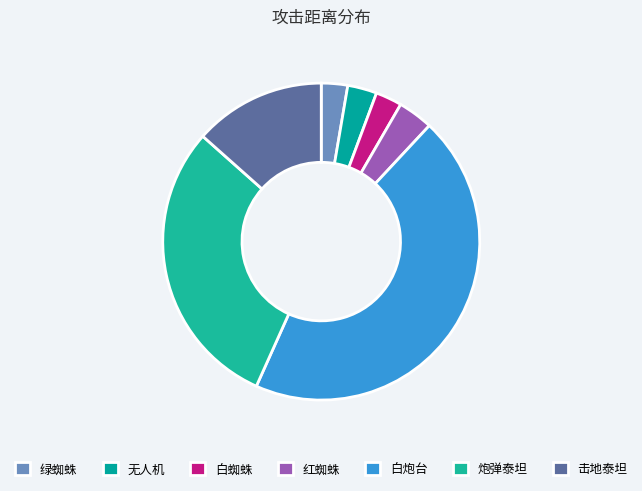

Which category has the biggest portion of the pie?

白炮台